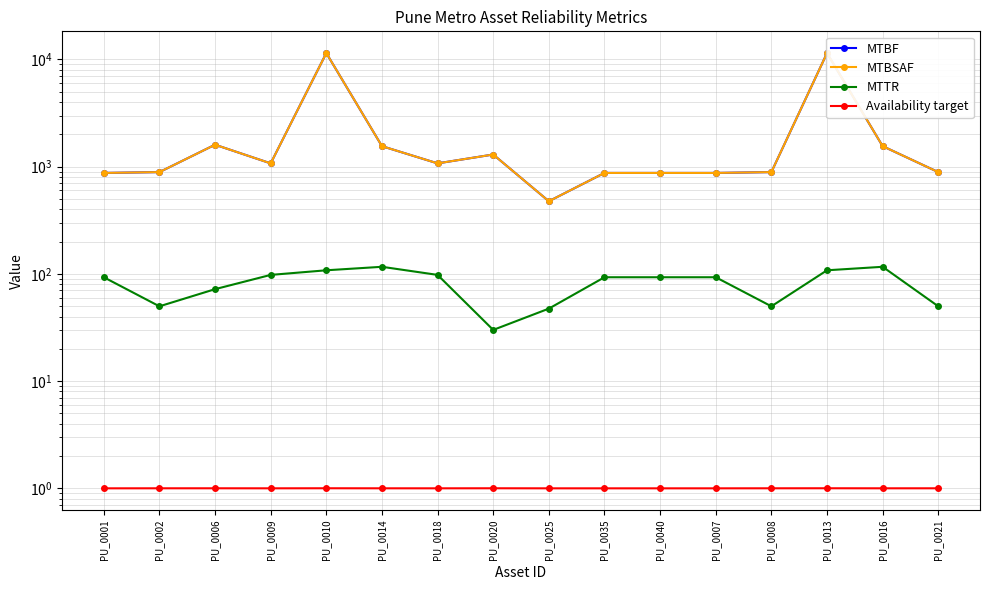

Reading left to right, transcribe all the data shown in this chart.

MTBF: PU_0001=874.4	PU_0002=889.7	PU_0006=1602.9	PU_0009=1073.5	PU_0010=11470.6	PU_0014=1553.8	PU_0018=1073.5	PU_0020=1298.5	PU_0025=475.9	PU_0035=874.4	PU_0040=874.4	PU_0007=874.4	PU_0008=889.7	PU_0013=11470.6	PU_0016=1553.8	PU_0021=889.7
MTBSAF: PU_0001=874.4	PU_0002=889.7	PU_0006=1602.9	PU_0009=1073.5	PU_0010=11470.6	PU_0014=1553.8	PU_0018=1073.5	PU_0020=1298.5	PU_0025=475.9	PU_0035=874.4	PU_0040=874.4	PU_0007=874.4	PU_0008=889.7	PU_0013=11470.6	PU_0016=1553.8	PU_0021=889.7
MTTR: PU_0001=93.0	PU_0002=49.8	PU_0006=72.0	PU_0009=97.8	PU_0010=108.0	PU_0014=116.4	PU_0018=97.8	PU_0020=30.0	PU_0025=47.4	PU_0035=93.0	PU_0040=93.0	PU_0007=93.0	PU_0008=49.8	PU_0013=108.0	PU_0016=116.4	PU_0021=49.8
Availability target: PU_0001=1.0	PU_0002=1.0	PU_0006=1.0	PU_0009=1.0	PU_0010=1.0	PU_0014=1.0	PU_0018=1.0	PU_0020=1.0	PU_0025=1.0	PU_0035=1.0	PU_0040=1.0	PU_0007=1.0	PU_0008=1.0	PU_0013=1.0	PU_0016=1.0	PU_0021=1.0